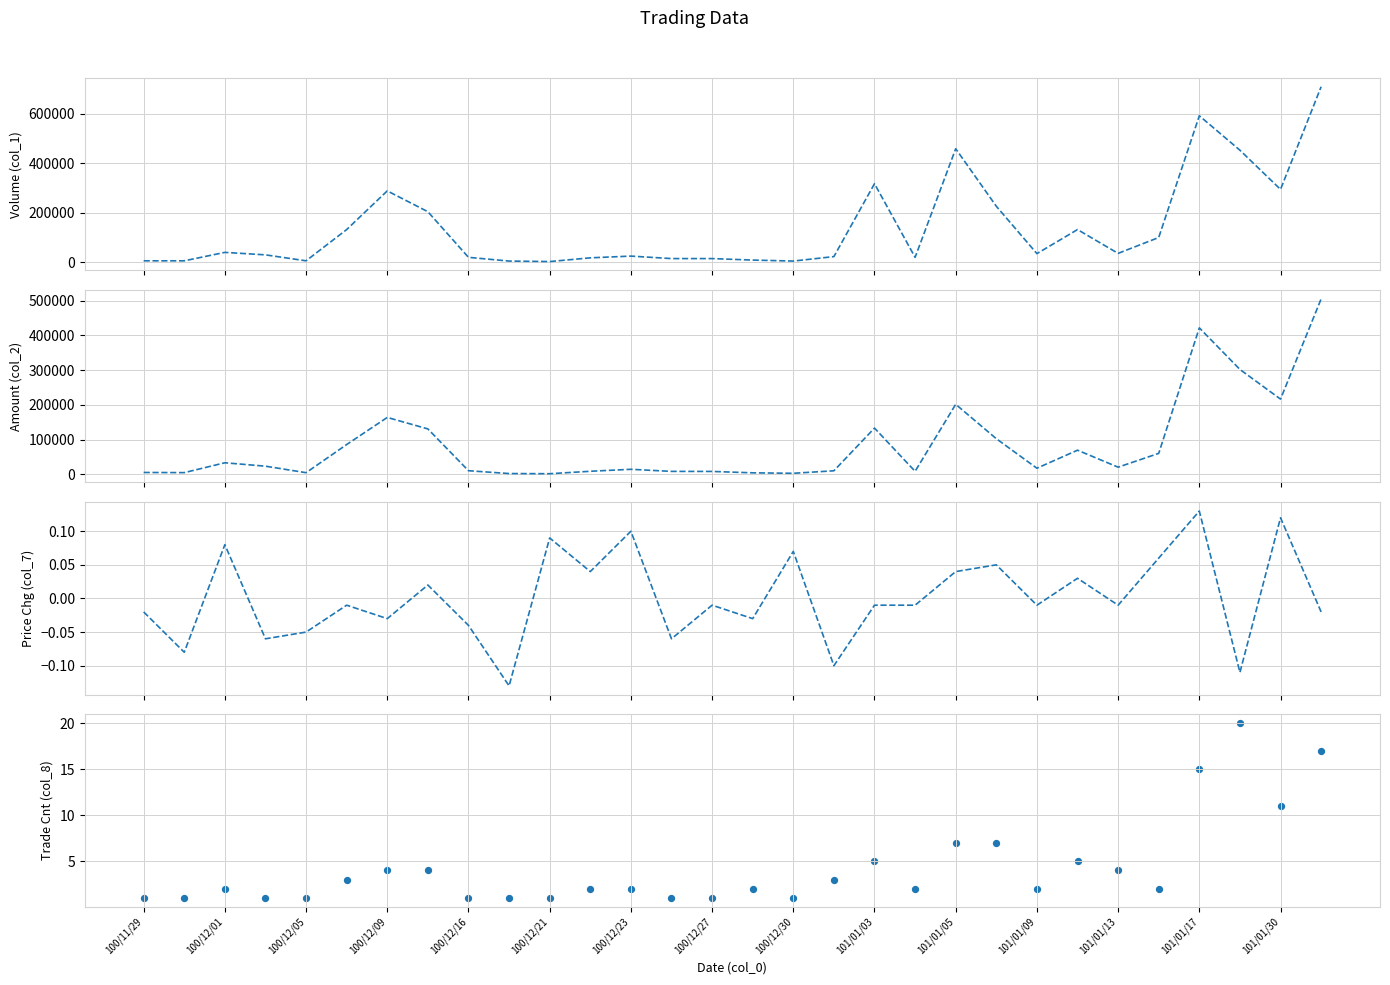

At which category is the sum across all series the highest?

29